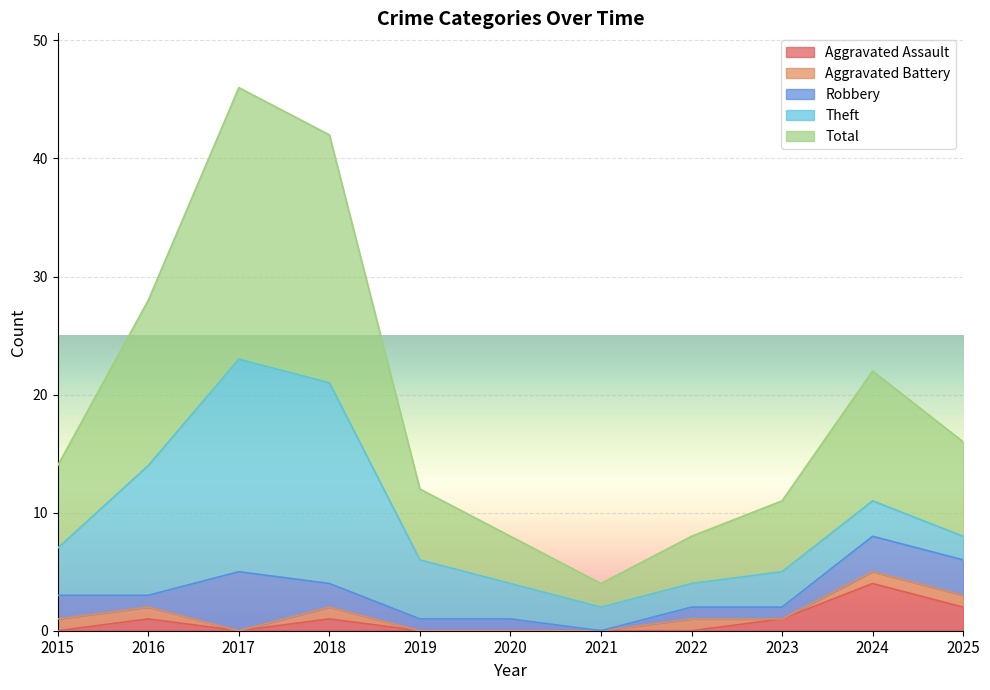

What is the difference between the maximum and second lowest values in the Aggravated Assault series?

4